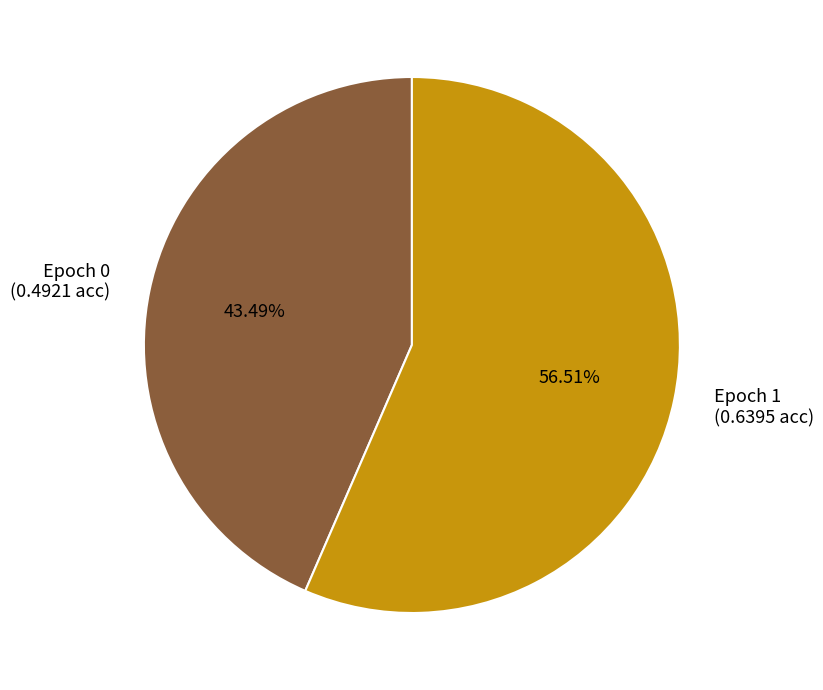

To the nearest percent, what percentage of the pie is Epoch 0?

43%